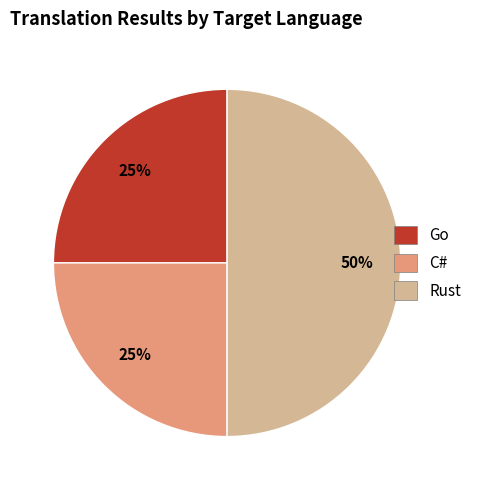

Which slice is the largest?

Rust